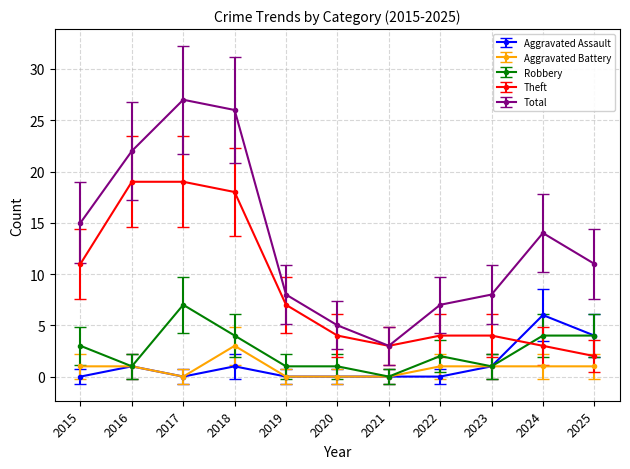

Does the chart have visible grid lines?

Yes